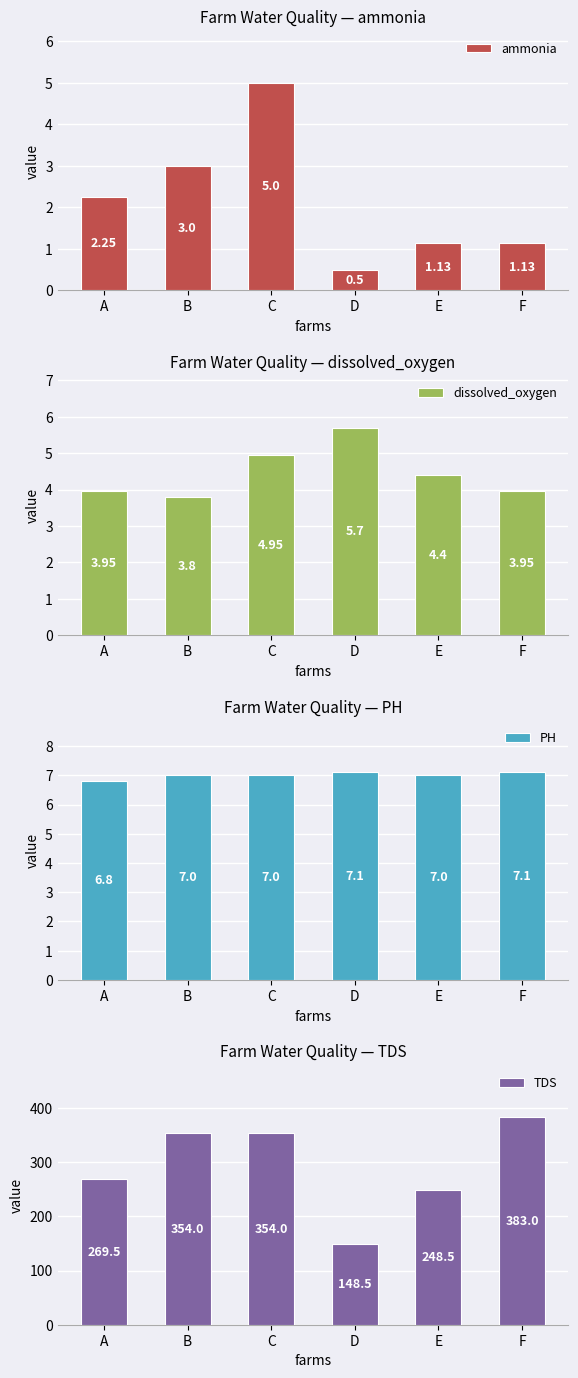

True or false: ammonia has a value of 1.5 at F.

False